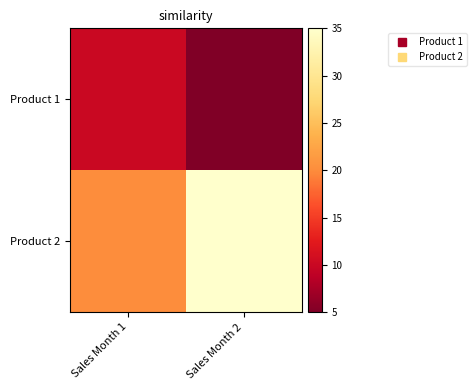

How many series are shown in this chart?

2